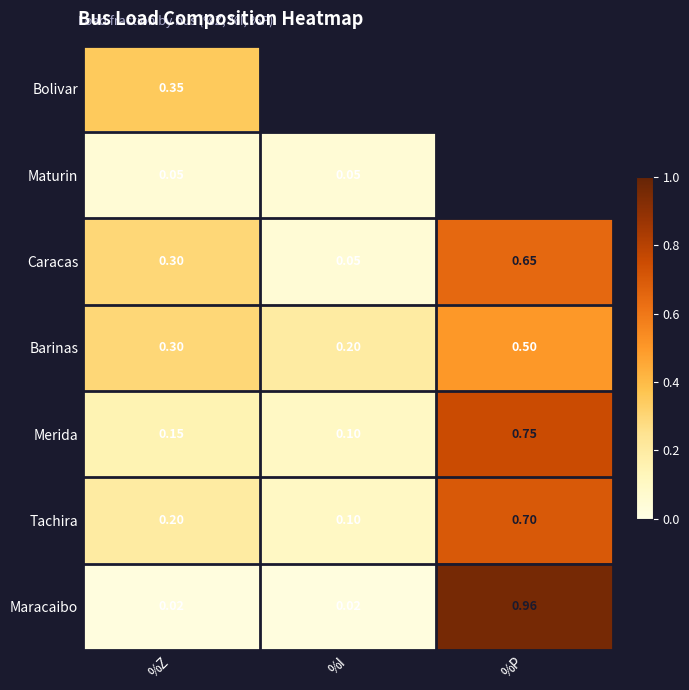

Count the number of data series in this chart.

7